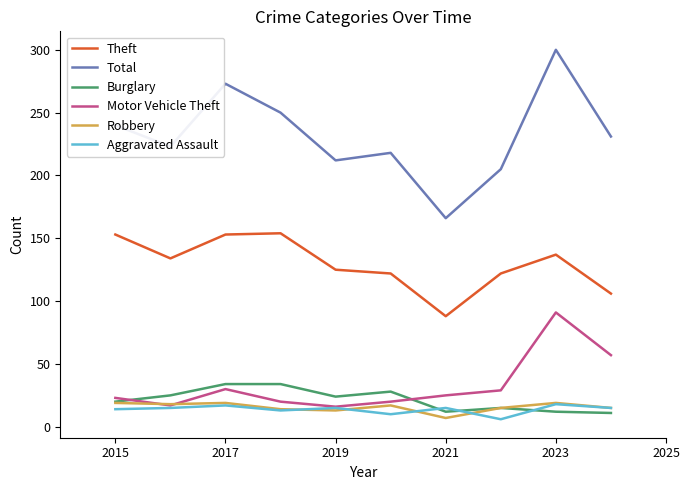

Which series has the largest total across all categories?

Total